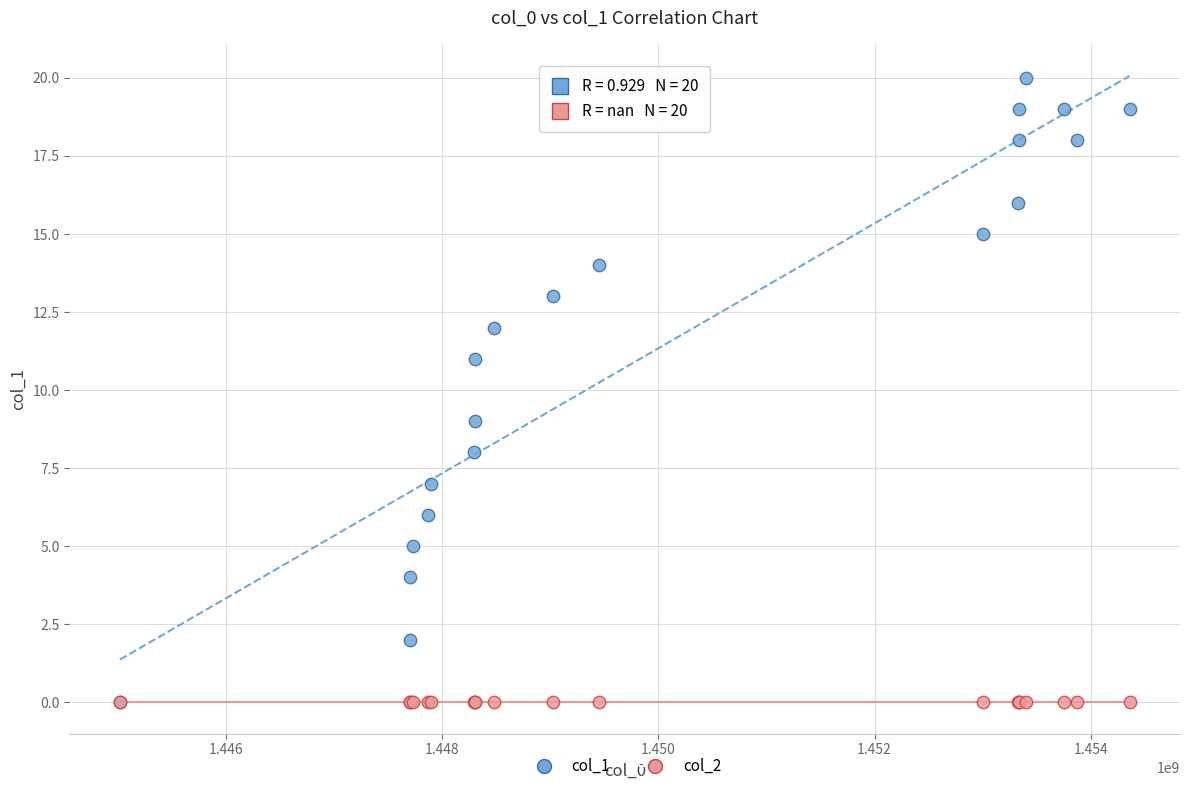

What are all the series names shown in the legend?

col_1, col_2